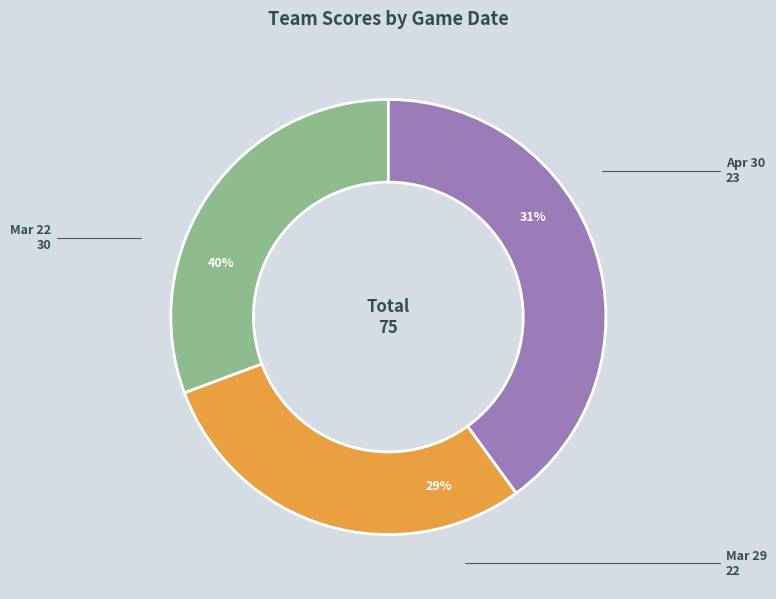

To the nearest percent, what is the difference between the largest and smallest slice percentages?

11%